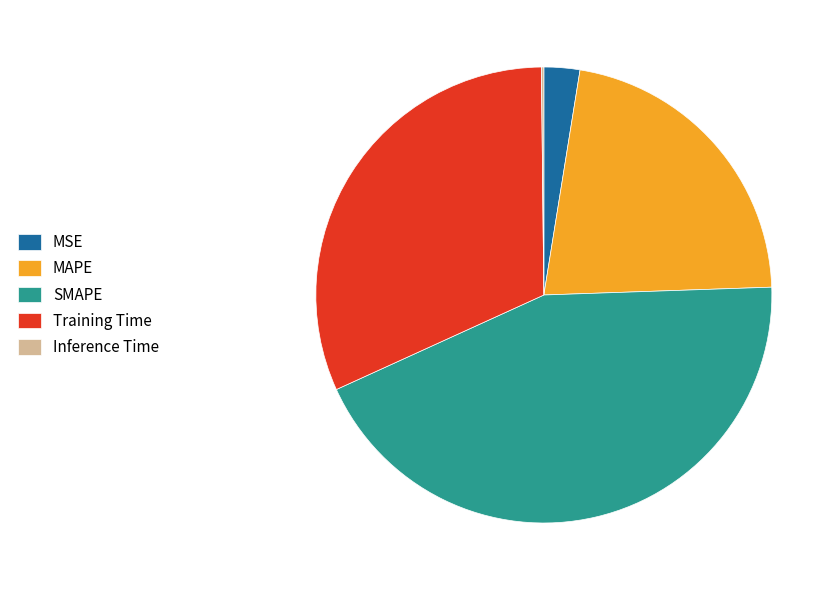

What is the ratio of the value at MAPE to the value at SMAPE?

0.5